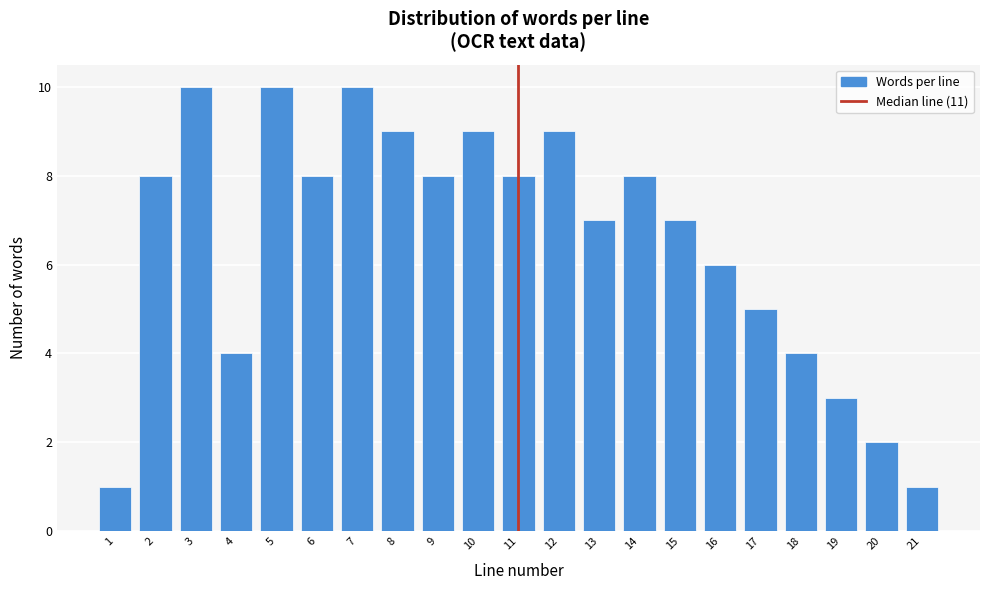

Reading right to left, list all the values displayed in this chart.

21=1	20=2	19=3	18=4	17=5	16=6	15=7	14=8	13=7	12=9	11=8	10=9	9=8	8=9	7=10	6=8	5=10	4=4	3=10	2=8	1=1